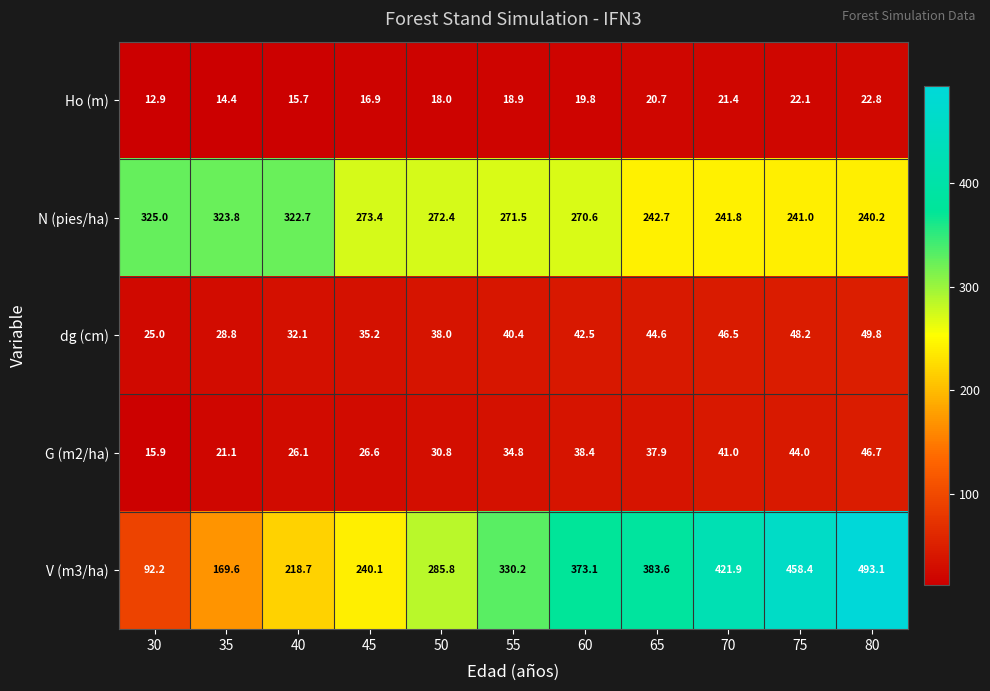

Between 50 and 70, which series saw the biggest shift?

V (m3/ha)